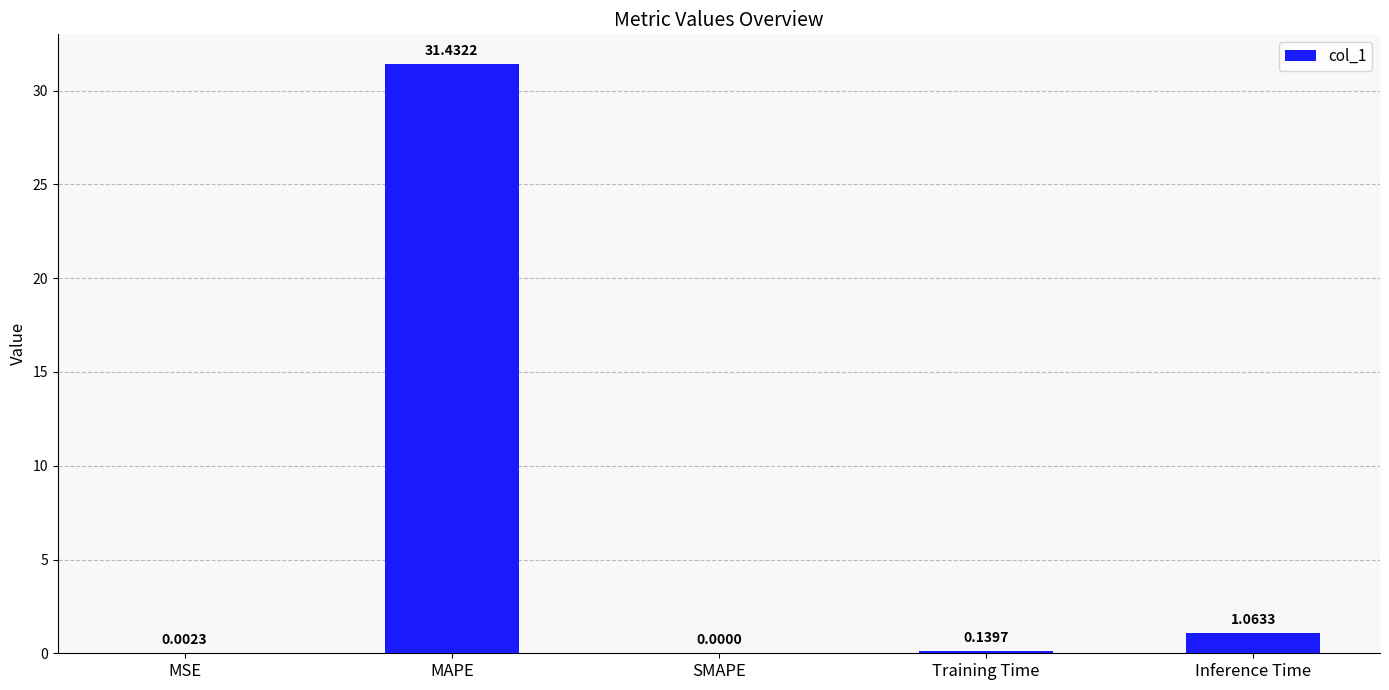

What is the sum of the values at Training Time and Inference Time?

1.2